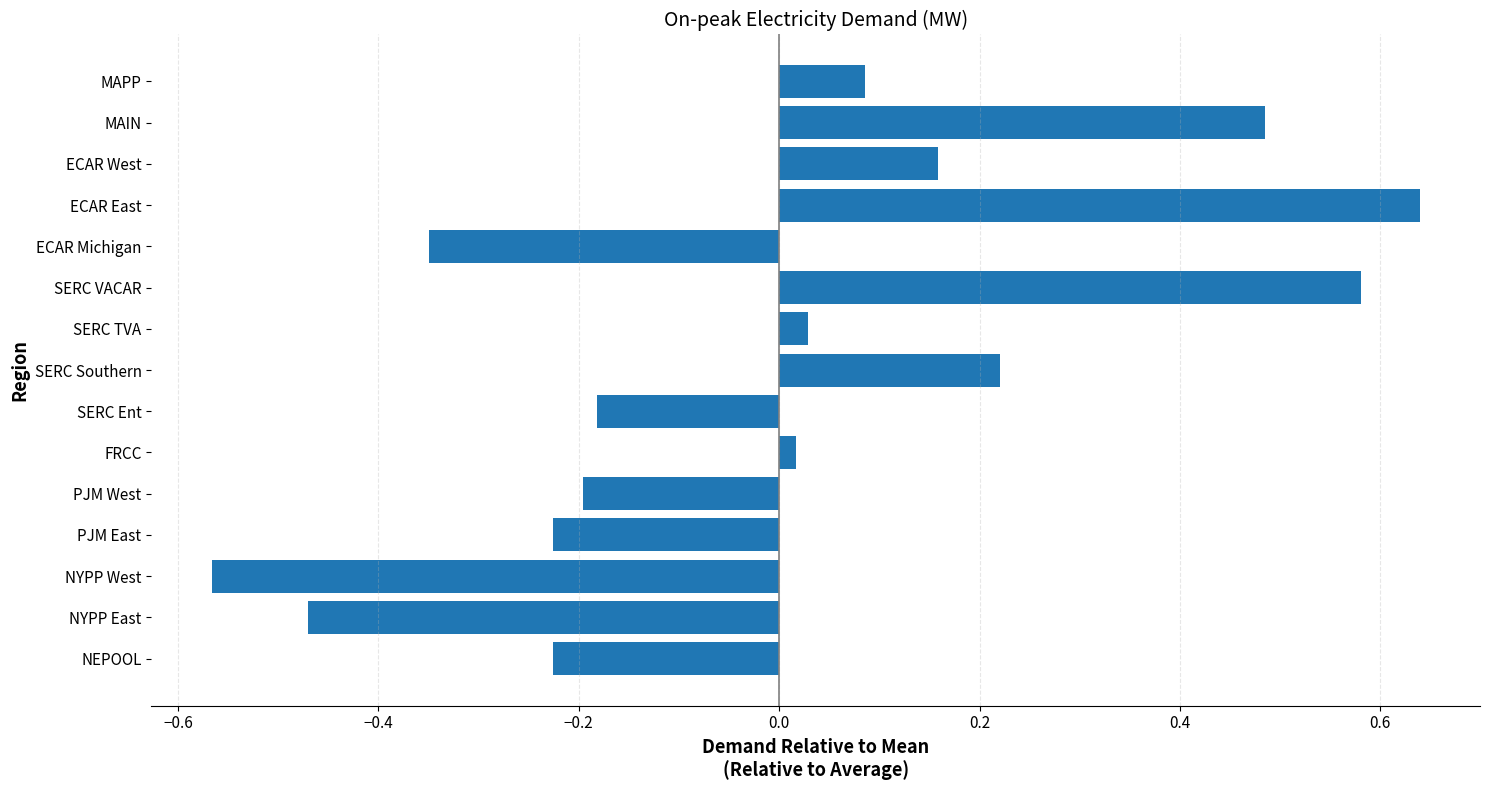

How many bars are there in total?

15